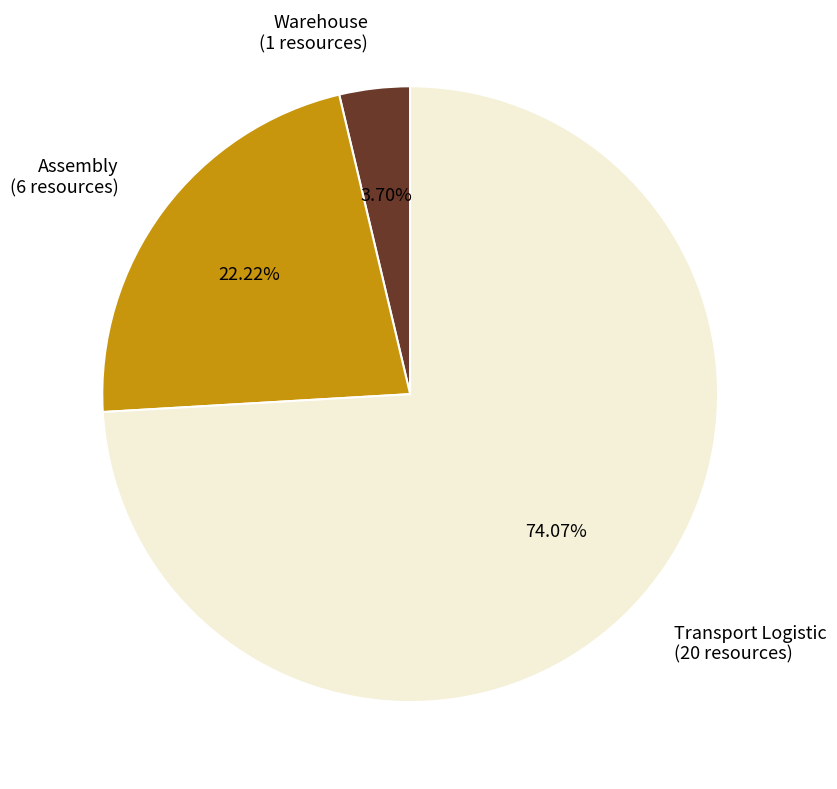

To the nearest percent, what portion does Warehouse represent?

4%